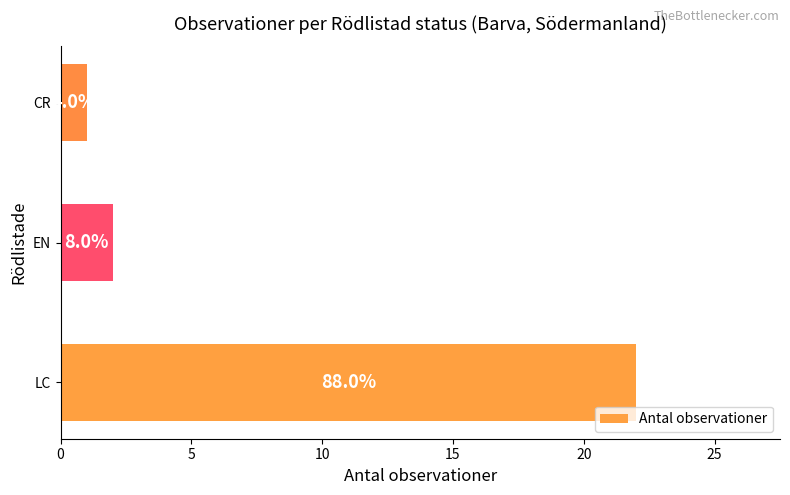

What is the smallest value displayed?

1